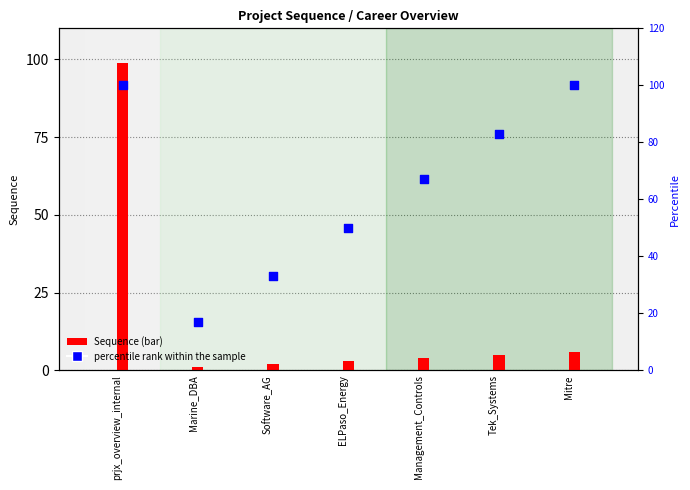

Between prjx_overview_internal and Software_AG, which is larger?

prjx_overview_internal